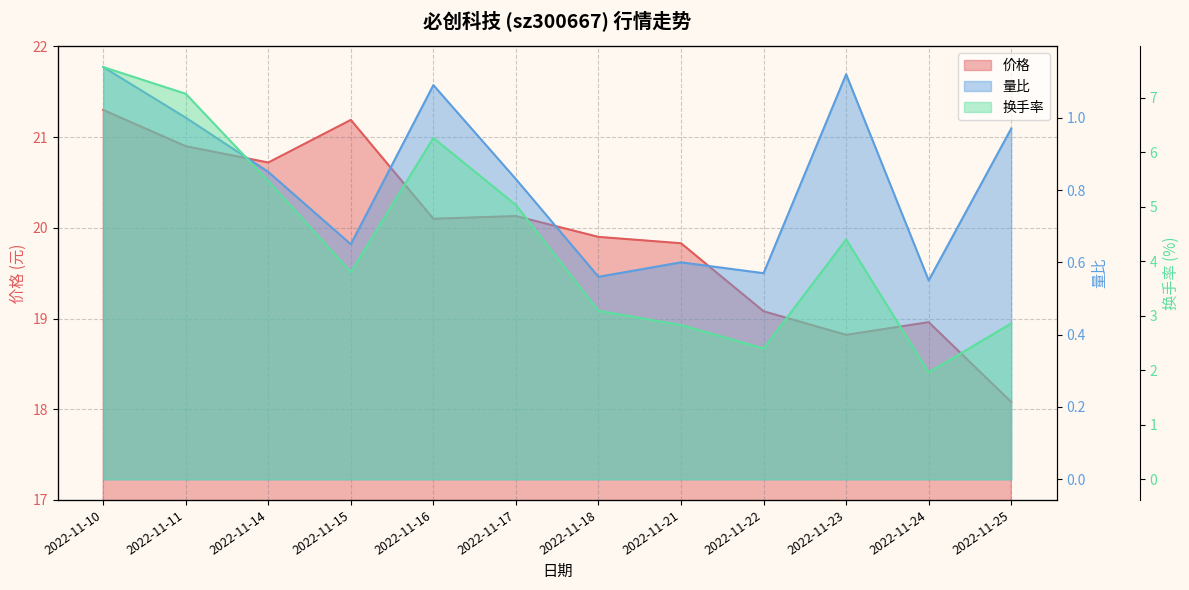

What are all the series names shown in the legend?

价格, 量比, 换手率